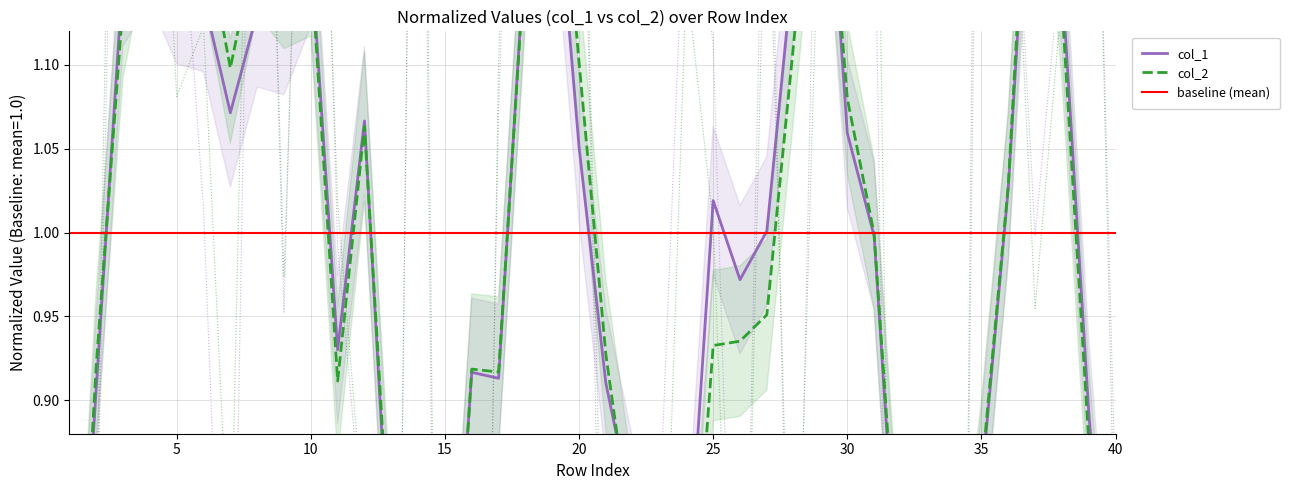

Between 16 and 35, which series saw the biggest shift?

col_2